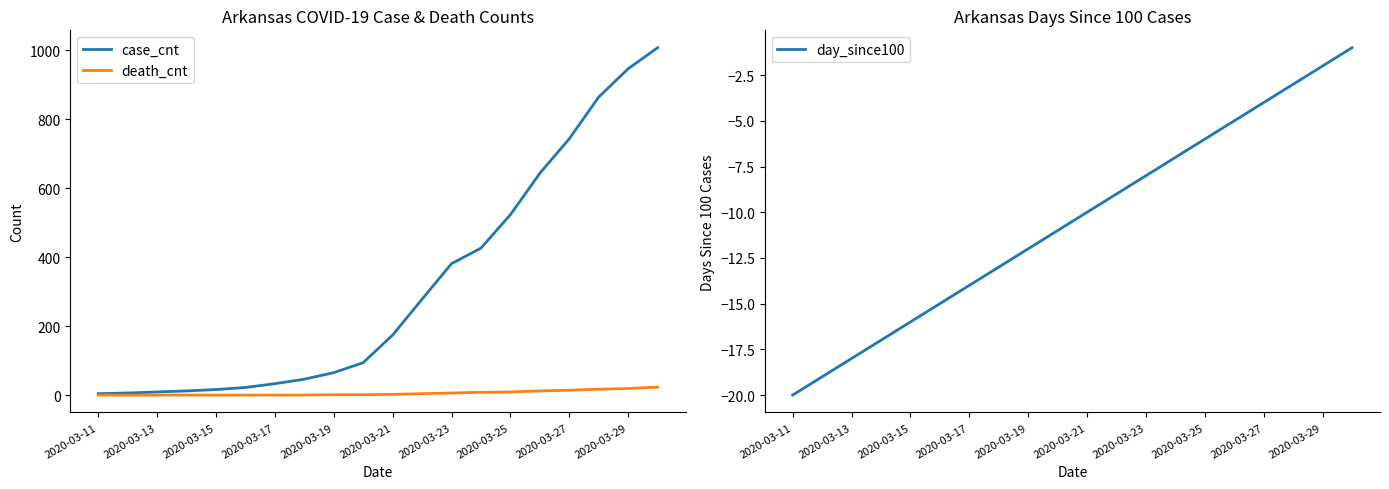

The death_cnt series shows 19 at 2020-03-29. True or false?

True